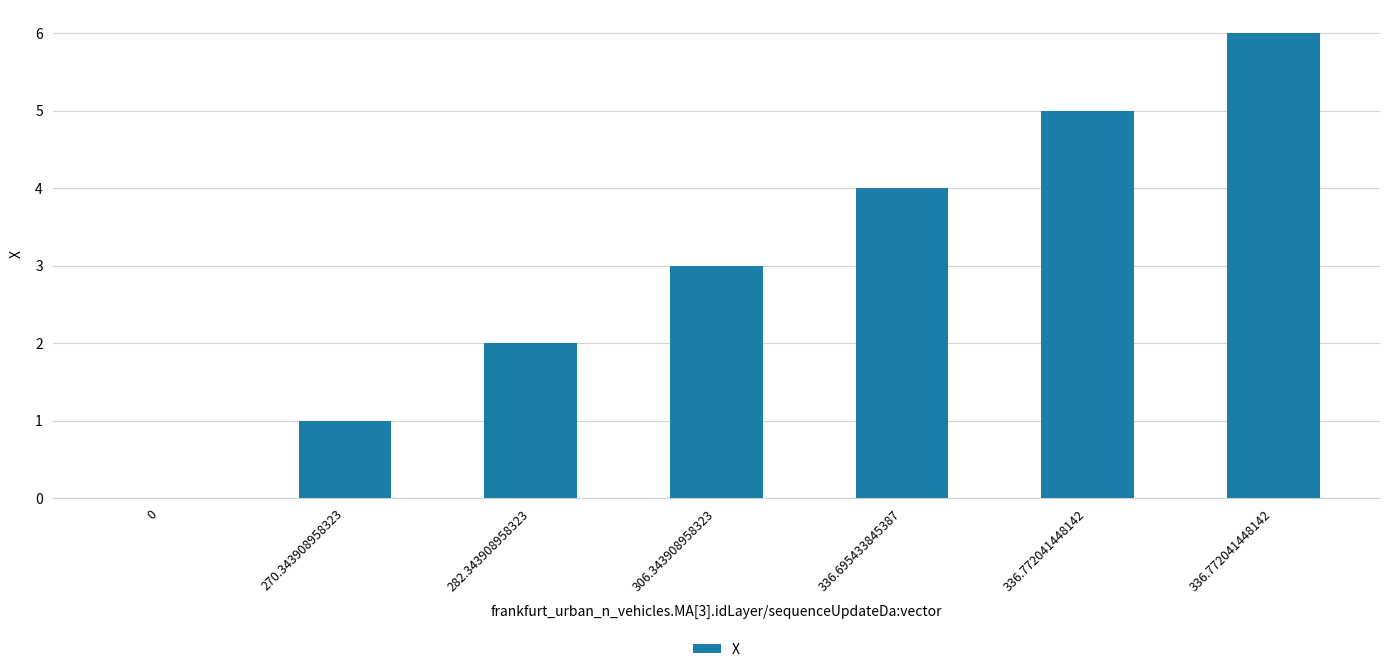

Are the bars horizontal?

No